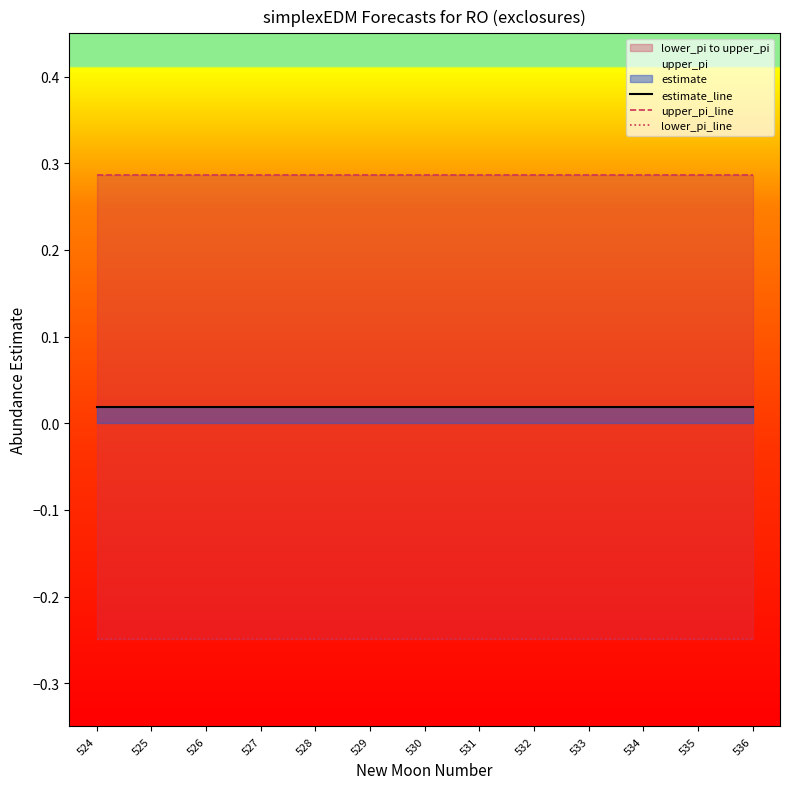

At which label is lower_pi_line closest to 0?

524